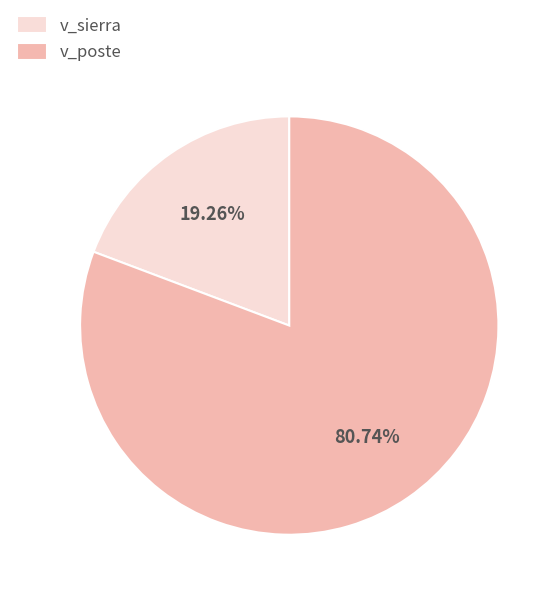

How many segments does this pie chart have?

2